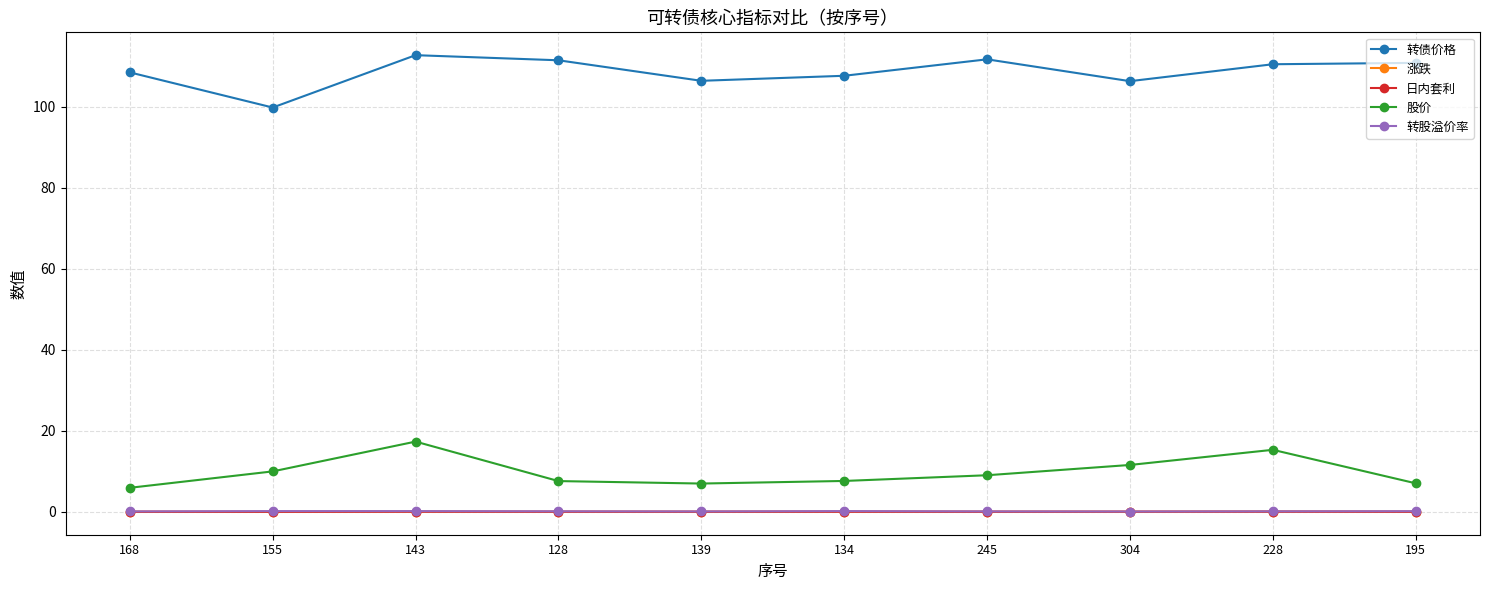

What is the difference between the maximum and second lowest values in the 涨跌 series?

0.1